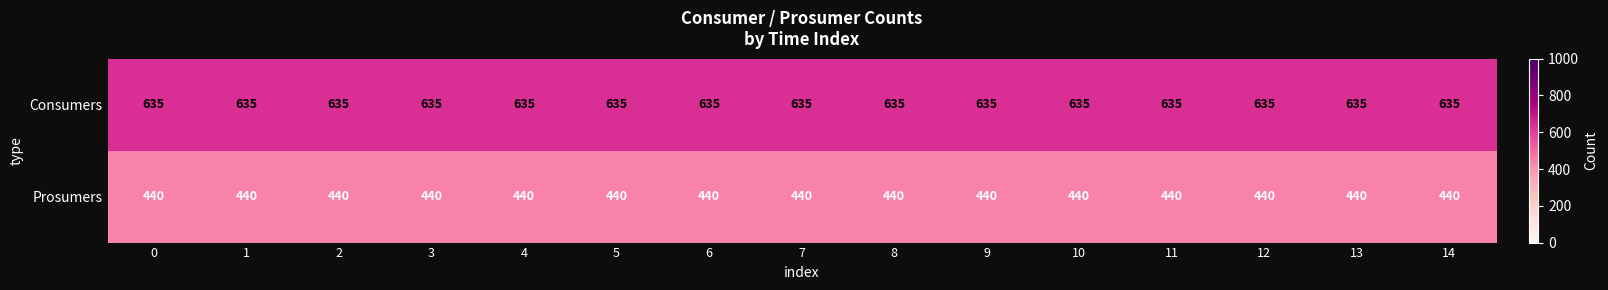

Which series has the largest total across all categories?

Consumers